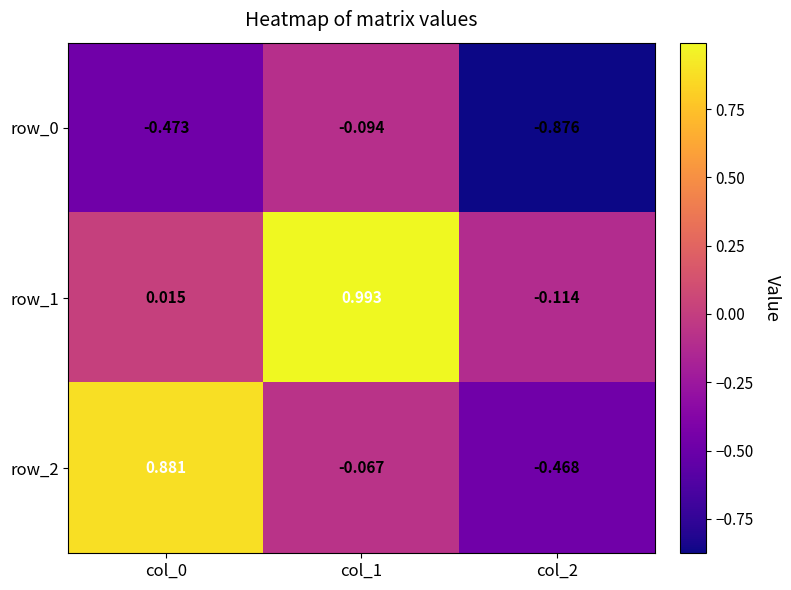

Which series has the largest total across all categories?

row_1